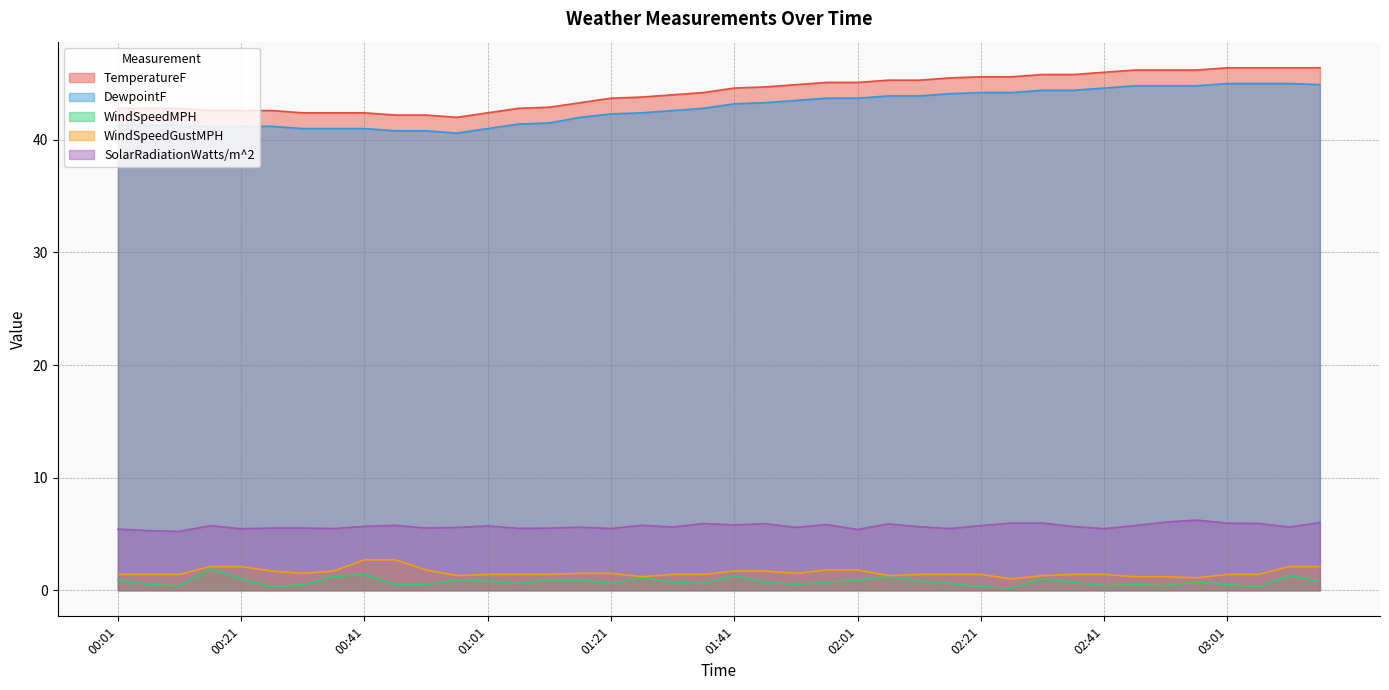

In WindSpeedMPH, how many points are higher than both neighbors (excluding endpoints)?

10